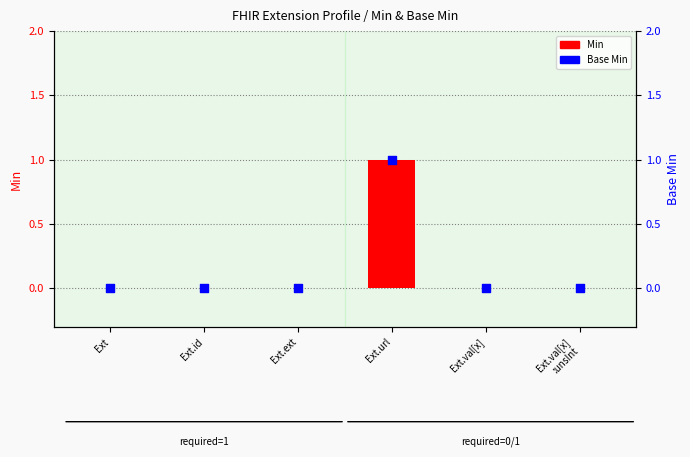

What are all the series names shown in the legend?

Min, Base Min